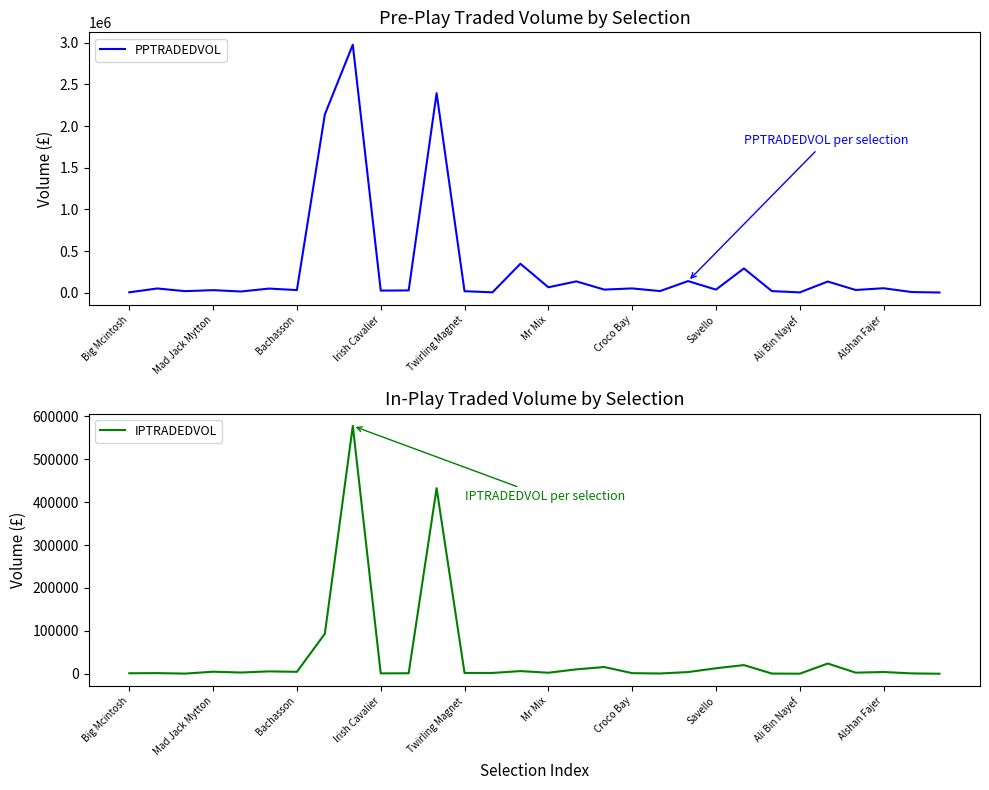

Where does the IPTRADEDVOL series first go above 2952?

Mad Jack Mytton